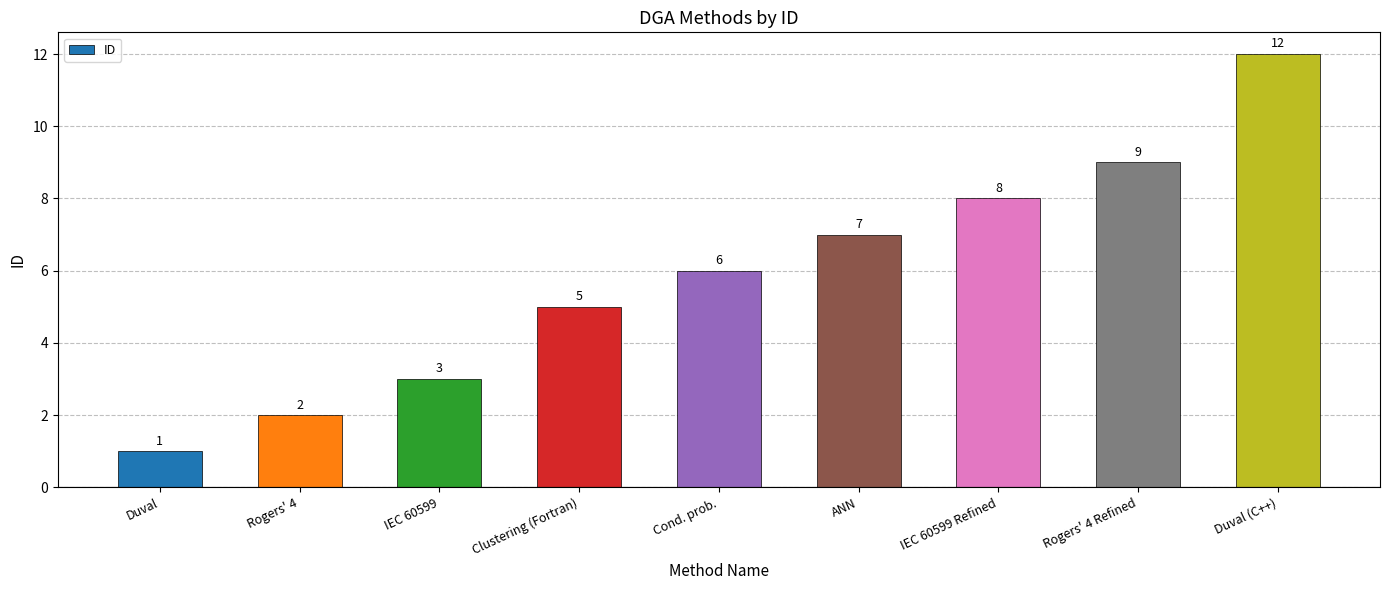

How many values are below 6?

4